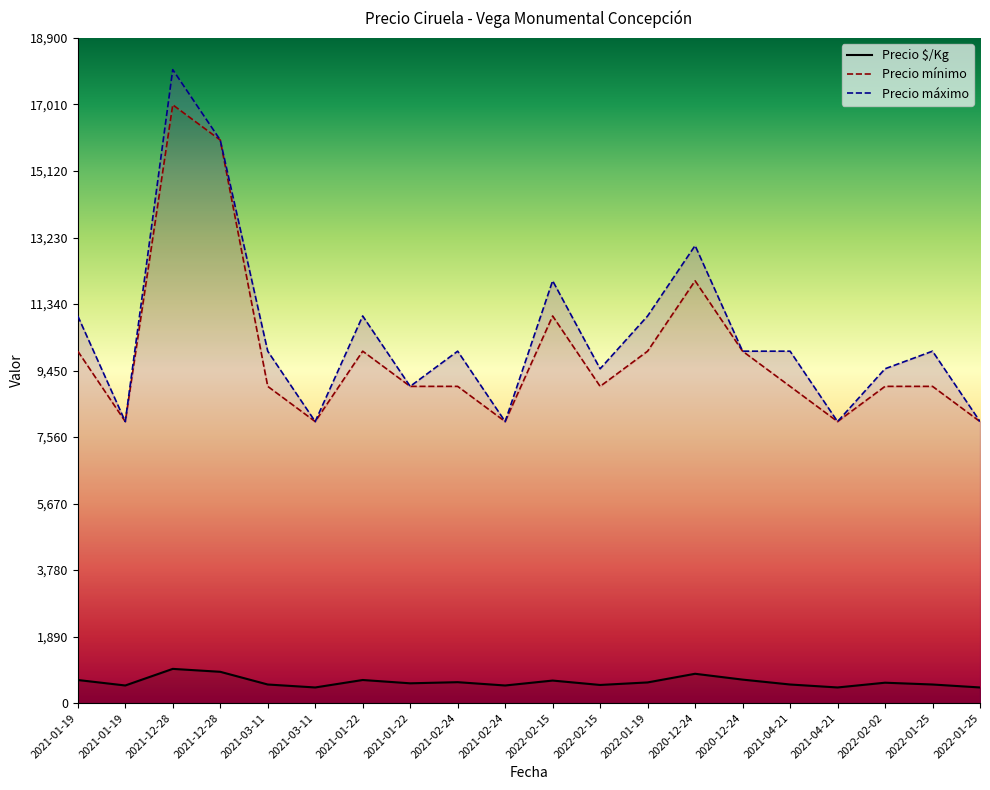

In Precio mínimo, how many points are higher than both neighbors (excluding endpoints)?

4